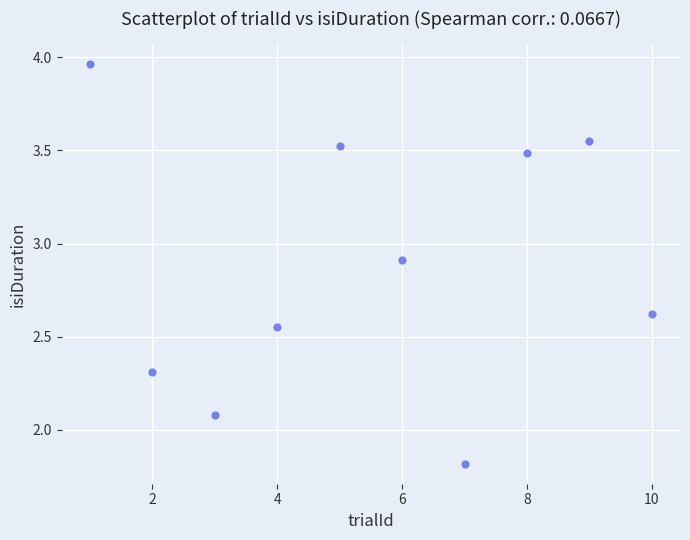

What Y value in the scatter plot is closest to 2?

2.1